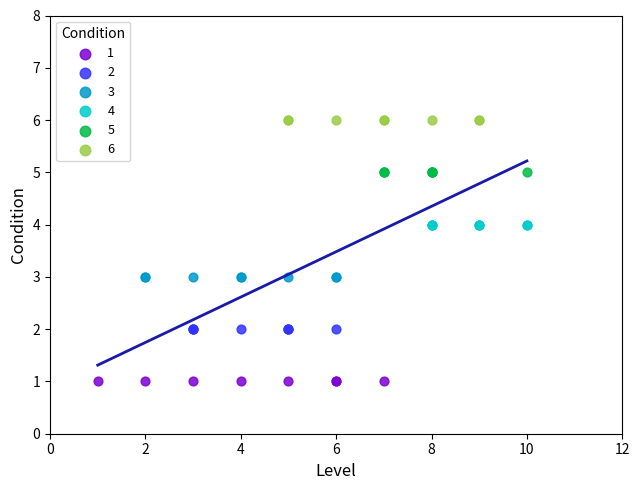

Which series contains the highest Y value?

6